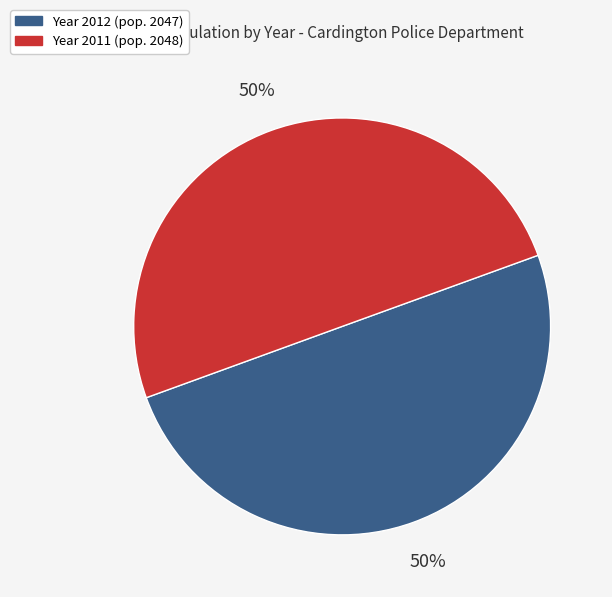

To the nearest percent, what is the average slice percentage?

50%